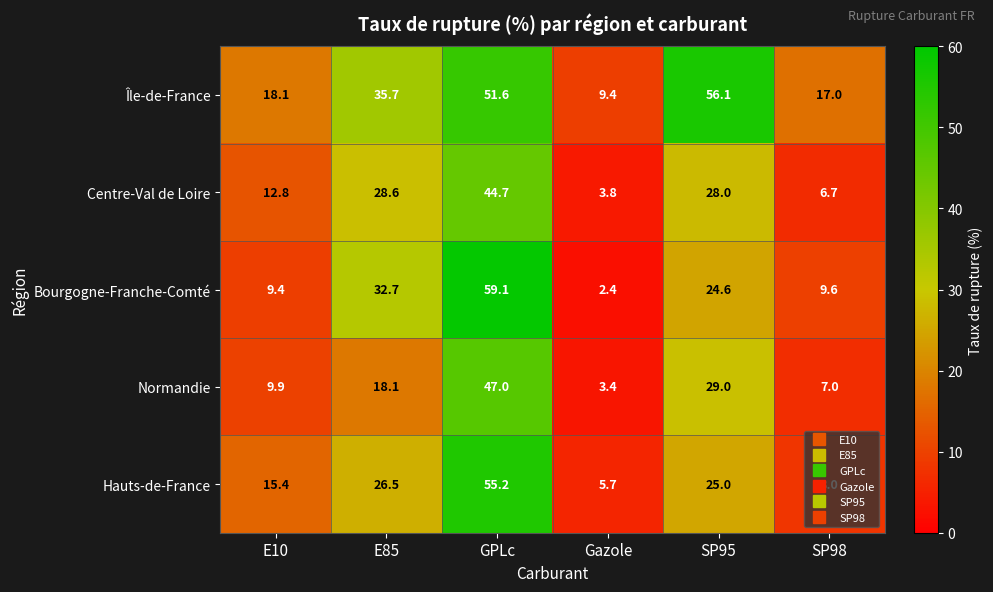

Which series has the largest range (max minus min)?

Bourgogne-Franche-Comté